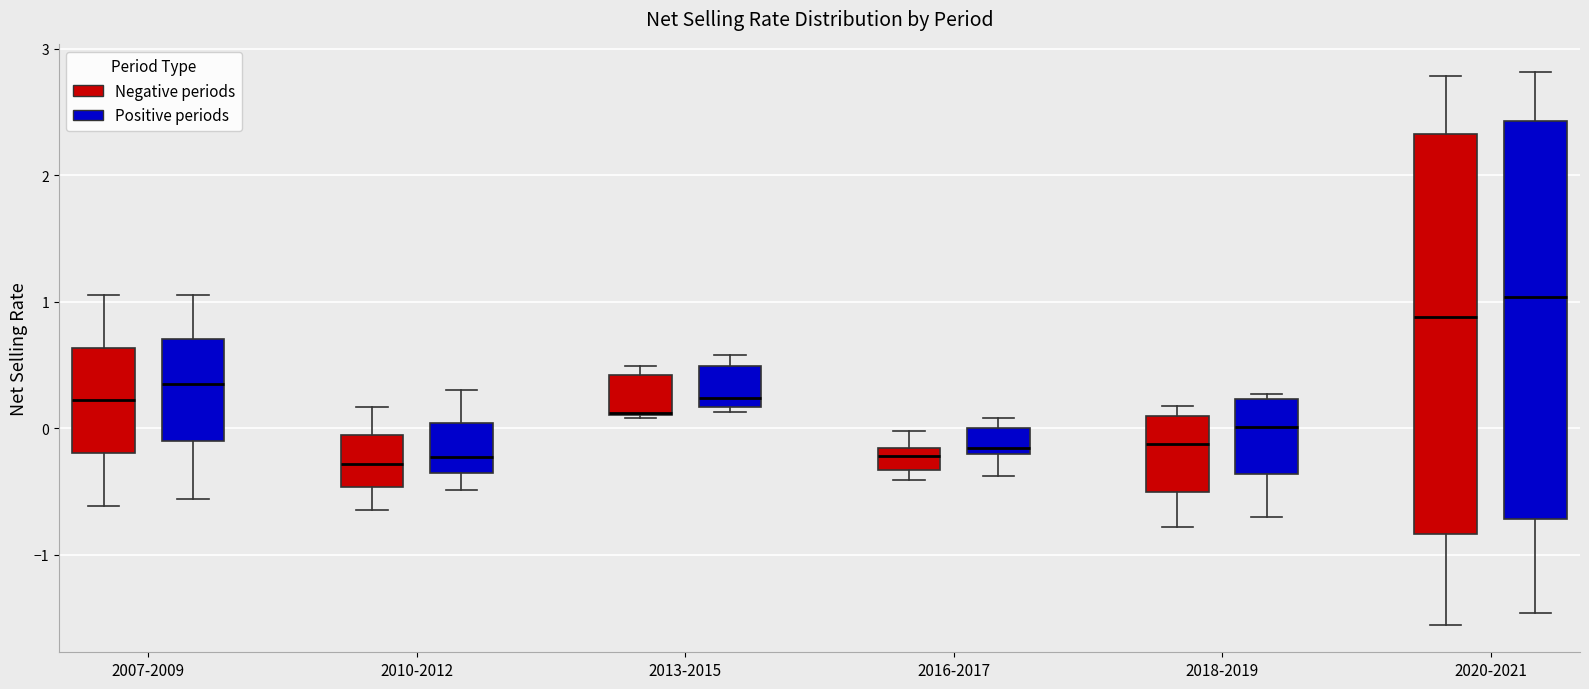

Reading left to right, transcribe this box plot: for each box, give where its median line is, the range the box spans, and where its two whiskers end, as read against the y-axis. The values are not printed on the chart, so give them approximately, as read against the axis.

2007-2009 (Negative periods): median 0.2, box -0.2 to 0.6, whiskers -0.6 to 1.1
2007-2009 (Positive periods): median 0.4, box -0.1 to 0.7, whiskers -0.6 to 1.1
2010-2012 (Negative periods): median -0.3, box -0.5 to -0.1, whiskers -0.6 to 0.2
2010-2012 (Positive periods): median -0.2, box -0.4 to 0.0, whiskers -0.5 to 0.3
2013-2015 (Negative periods): median 0.1 (drawn on the box's lower edge), box 0.1 to 0.4, whiskers 0.1 to 0.5
2013-2015 (Positive periods): median 0.2 (just above the box's lower edge), box 0.2 to 0.5, whiskers 0.1 to 0.6
2016-2017 (Negative periods): median -0.2 (inside the box), box -0.3 to -0.2, whiskers -0.4 to 0.0
2016-2017 (Positive periods): median -0.2 (just above the box's lower edge), box -0.2 to 0.0, whiskers -0.4 to 0.1
2018-2019 (Negative periods): median -0.1, box -0.5 to 0.1, whiskers -0.8 to 0.2
2018-2019 (Positive periods): median 0.0, box -0.4 to 0.2, whiskers -0.7 to 0.3
2020-2021 (Negative periods): median 0.9, box -0.8 to 2.3, whiskers -1.6 to 2.8
2020-2021 (Positive periods): median 1.0, box -0.7 to 2.4, whiskers -1.5 to 2.8